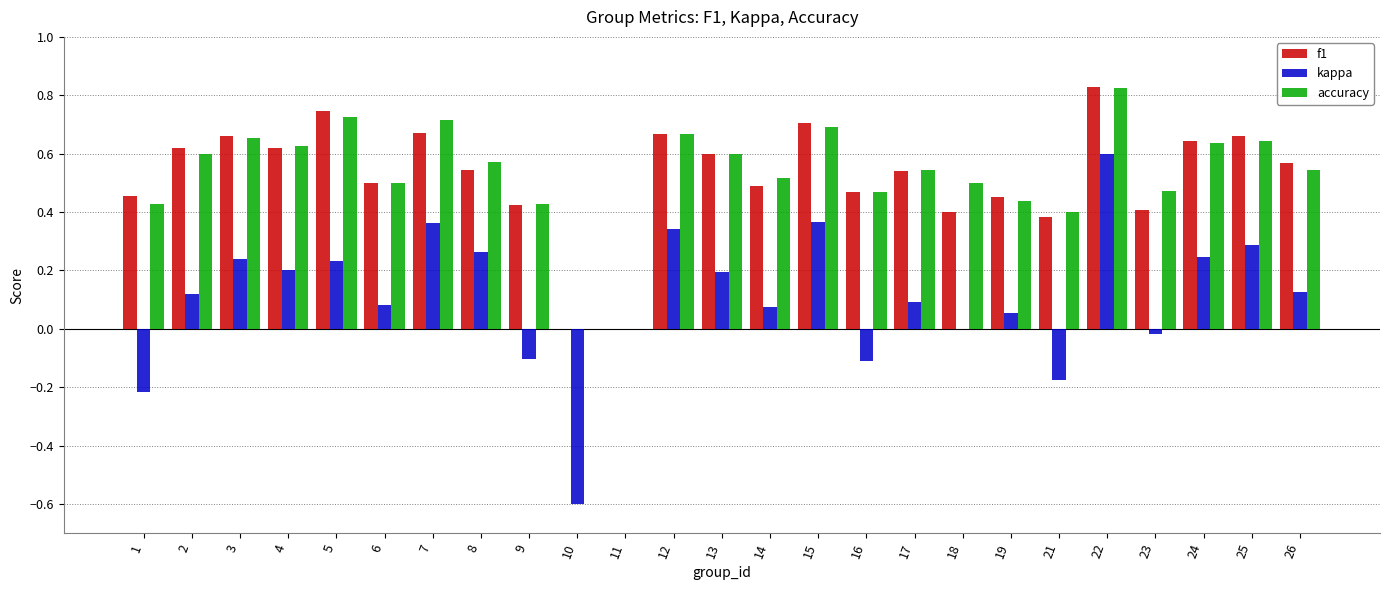

Which series changed the most between 25 and 26?

kappa